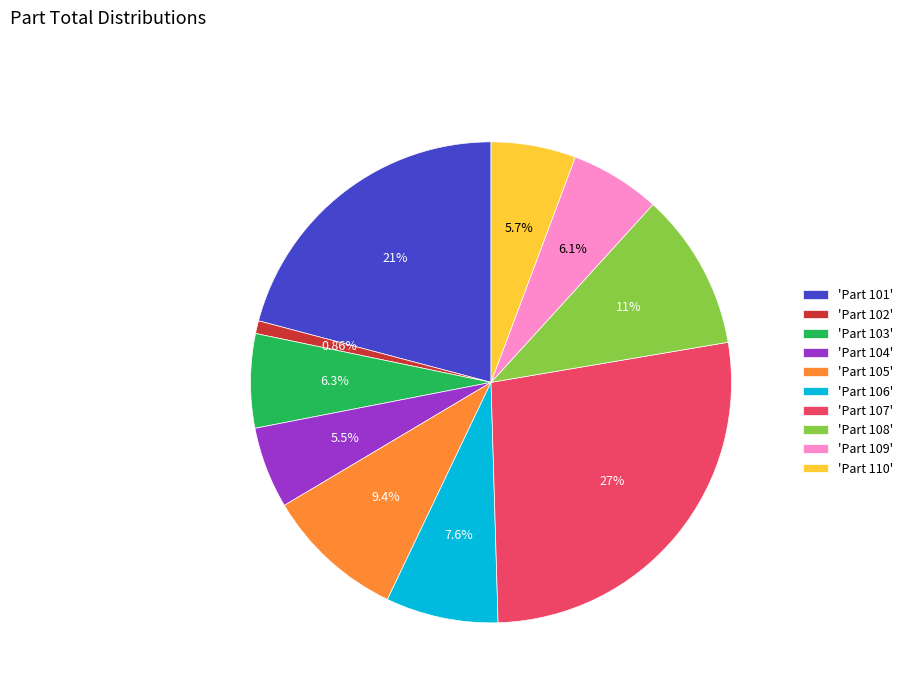

Which category has the biggest portion of the pie?

'Part 107'